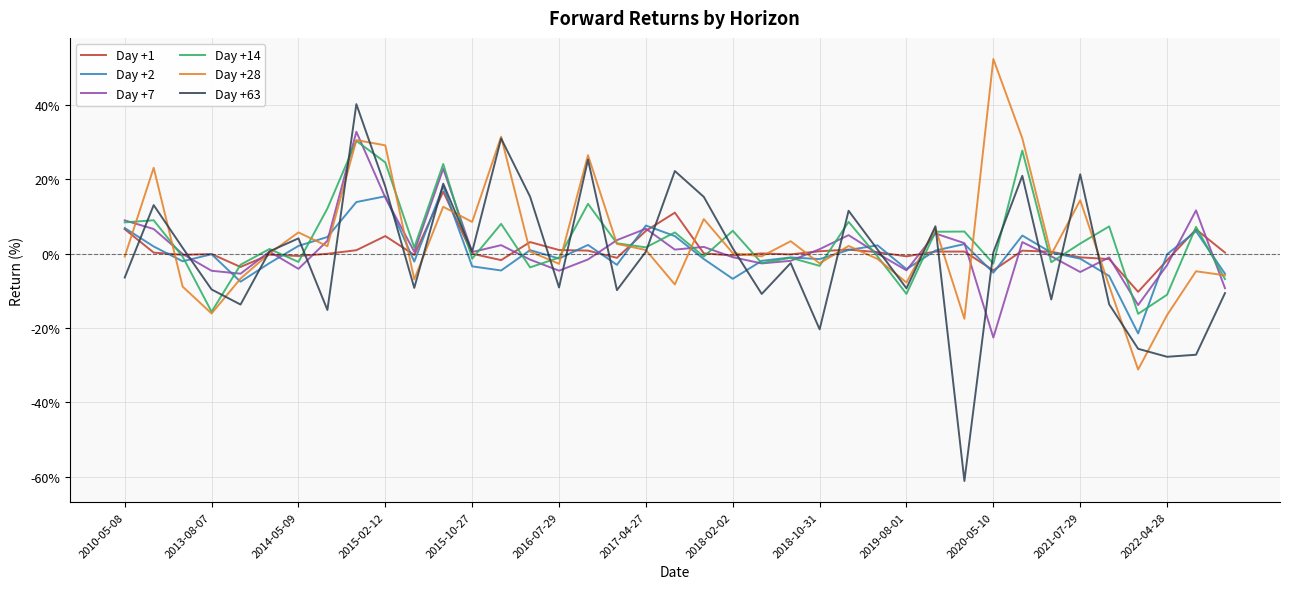

Which series has the largest range (max minus min)?

Day +63